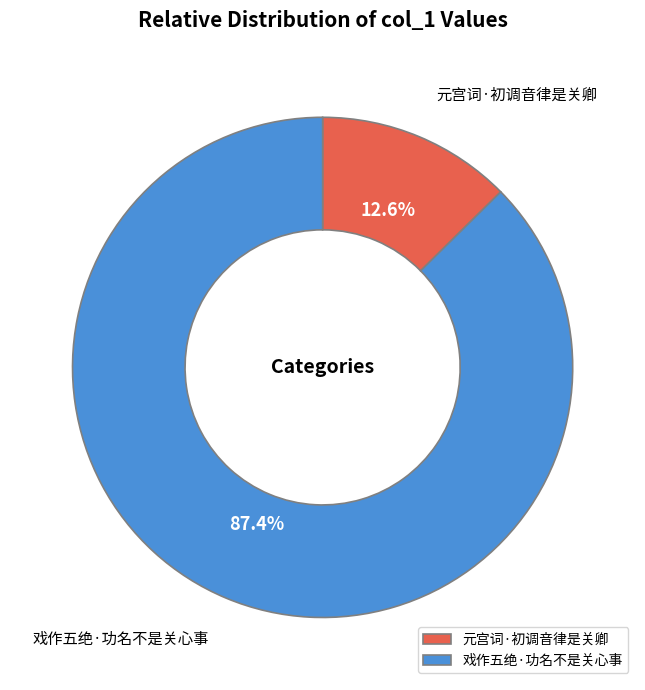

Which category accounts for the majority?

戏作五绝·功名不是关心事